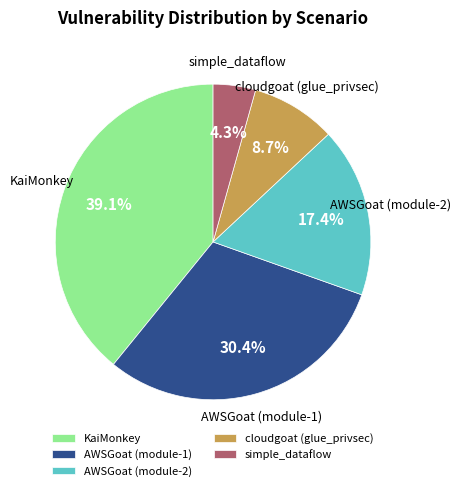

Is there any slice that represents more than half of the pie?

No